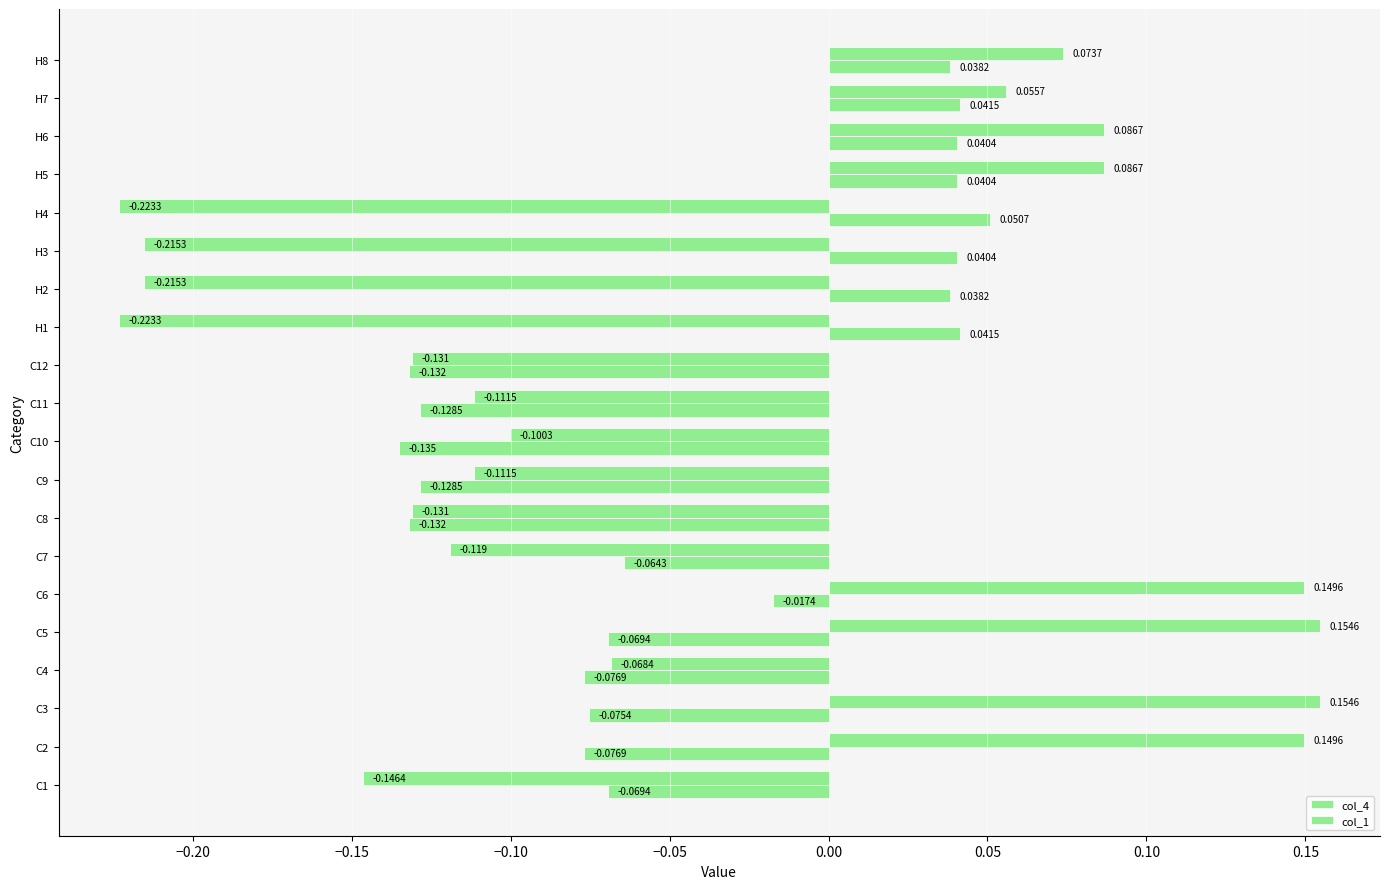

How many values in the col_1 series are below 0?

12